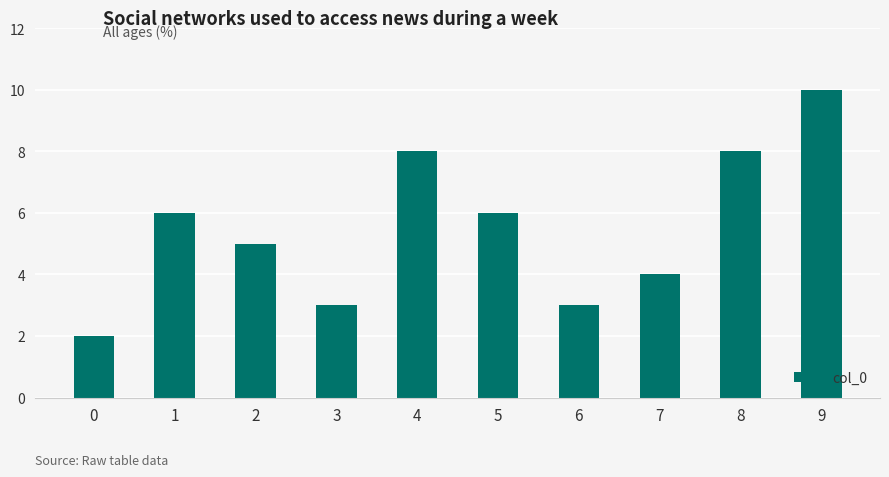

What is the ratio of the value at 3 to the value at 6?

1.0